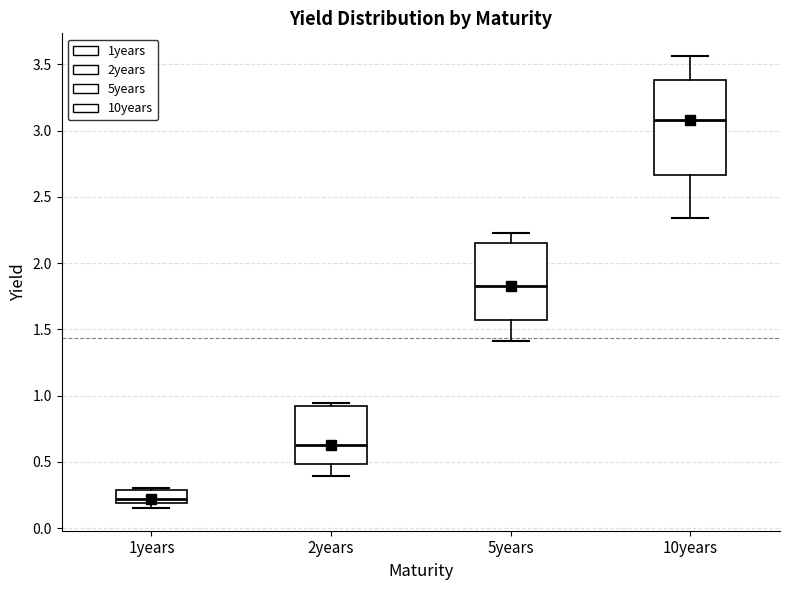

Reading left to right, transcribe this box plot: for each box, give where its median line is, the range the box spans, and where its two whiskers end, as read against the y-axis. The values are not printed on the chart, so give them approximately, as read against the axis.

1years: median 0.20 (just above the box's lower edge), box 0.20 to 0.30, whiskers 0.15 to 0.30 (just above the box's upper edge)
2years: median 0.65, box 0.50 to 0.90, whiskers 0.40 to 0.95
5years: median 1.85, box 1.55 to 2.15, whiskers 1.40 to 2.25
10years: median 3.10, box 2.65 to 3.40, whiskers 2.35 to 3.55